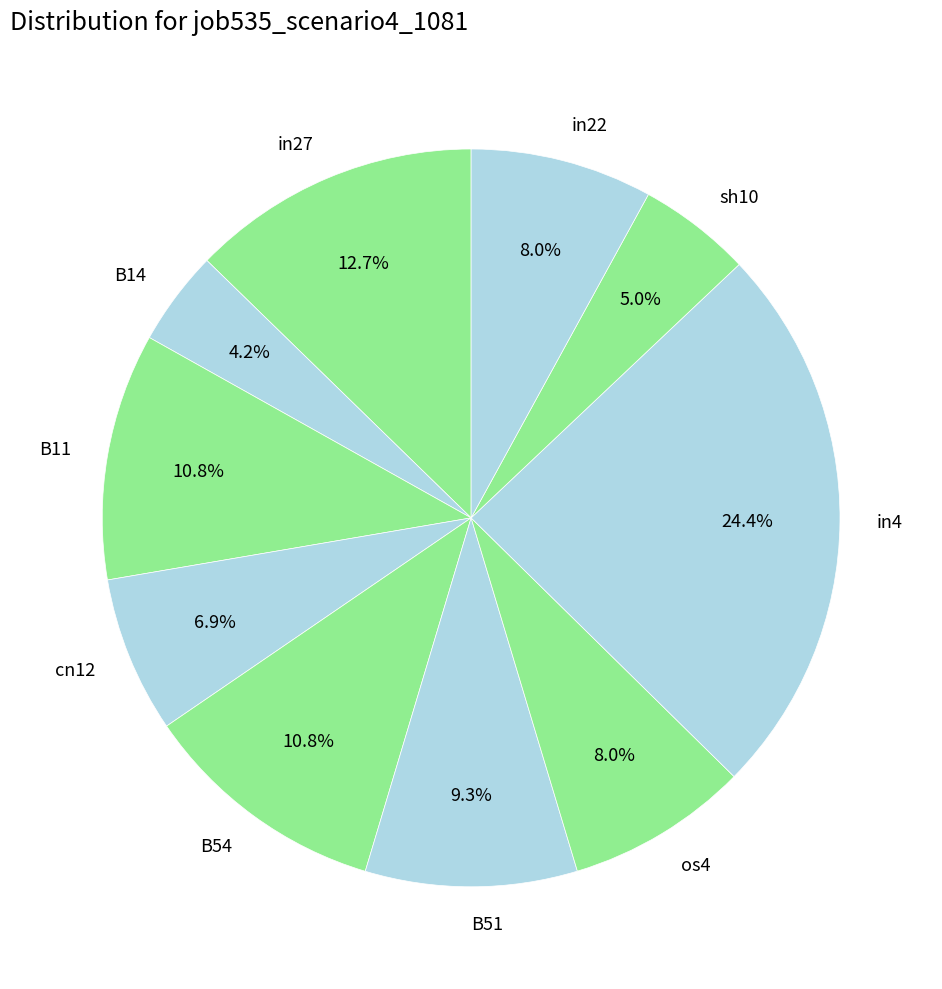

Does cn12 account for over 50% of the chart?

No